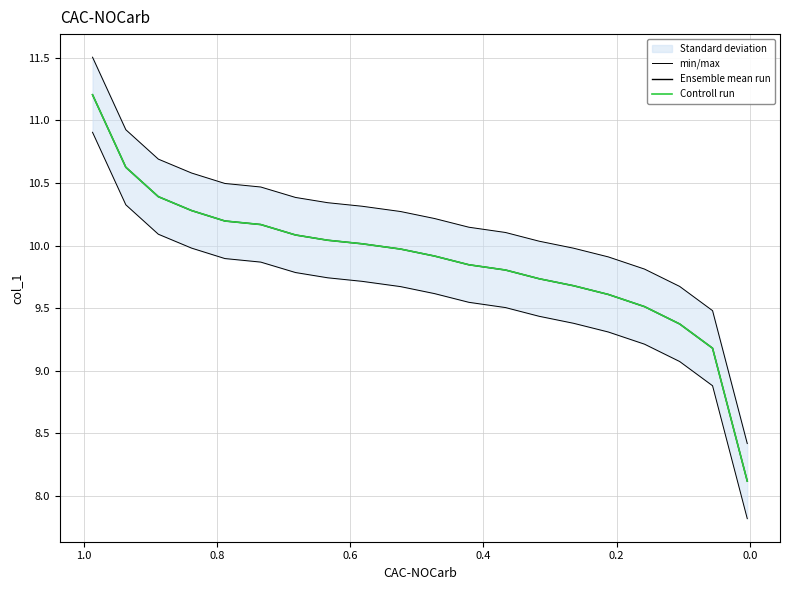

True or false: Controll run and Ensemble mean run cross at least once.

False